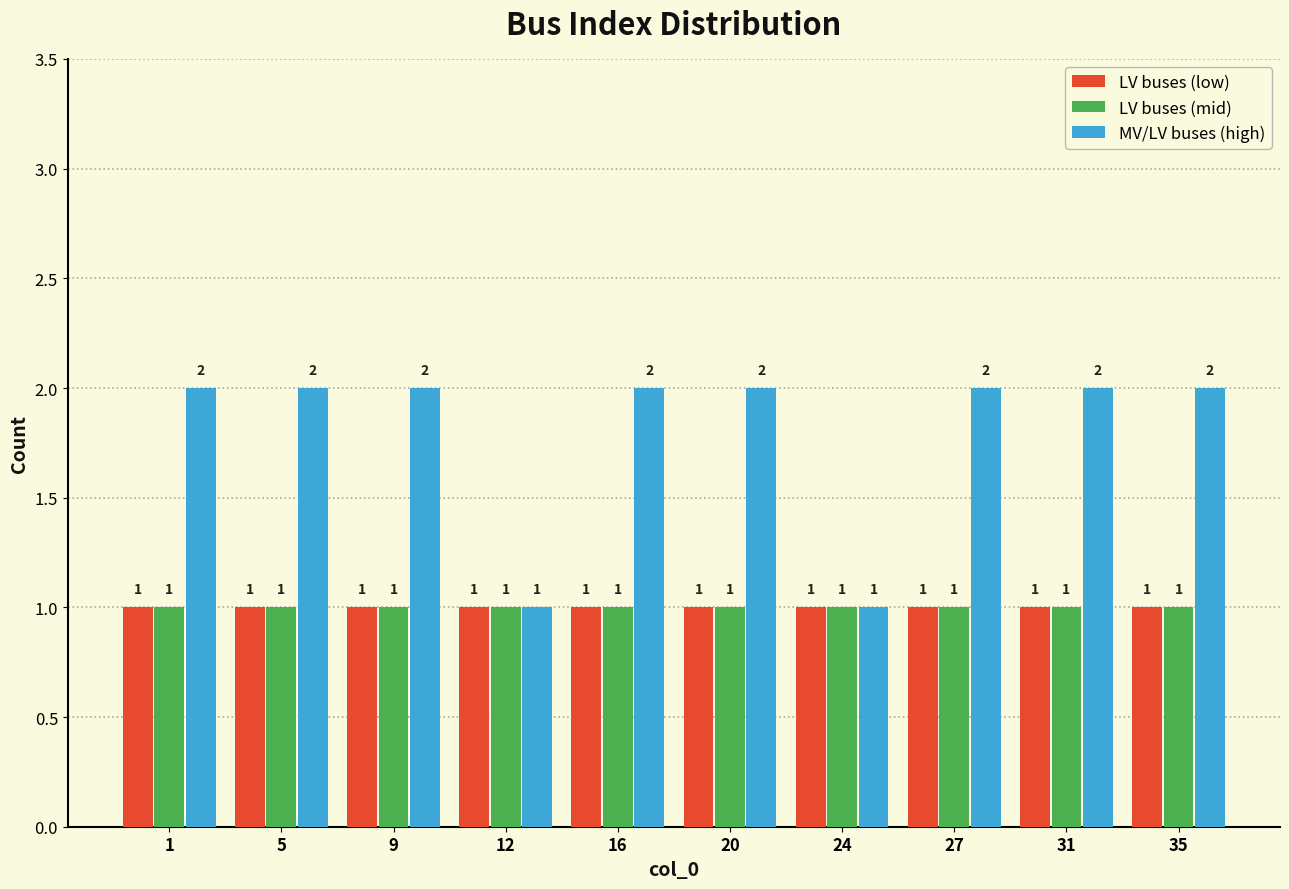

Reading right to left, transcribe all the data shown in this chart.

LV buses (low): 35=1	31=1	27=1	24=1	20=1	16=1	12=1	9=1	5=1	1=1
LV buses (mid): 35=1	31=1	27=1	24=1	20=1	16=1	12=1	9=1	5=1	1=1
MV/LV buses (high): 35=2	31=2	27=2	24=1	20=2	16=2	12=1	9=2	5=2	1=2